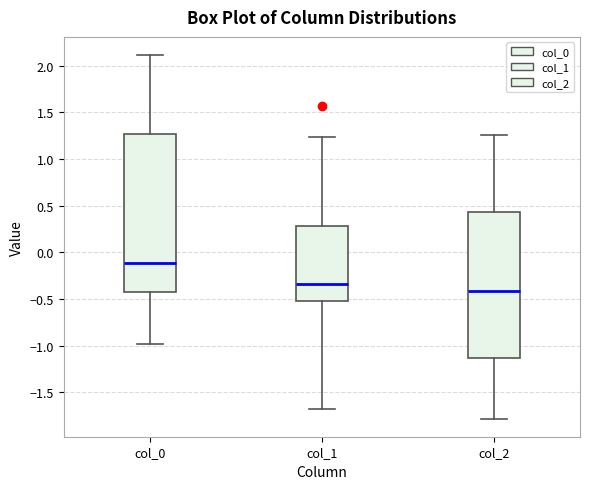

Which box has the lowest median line?

col_2